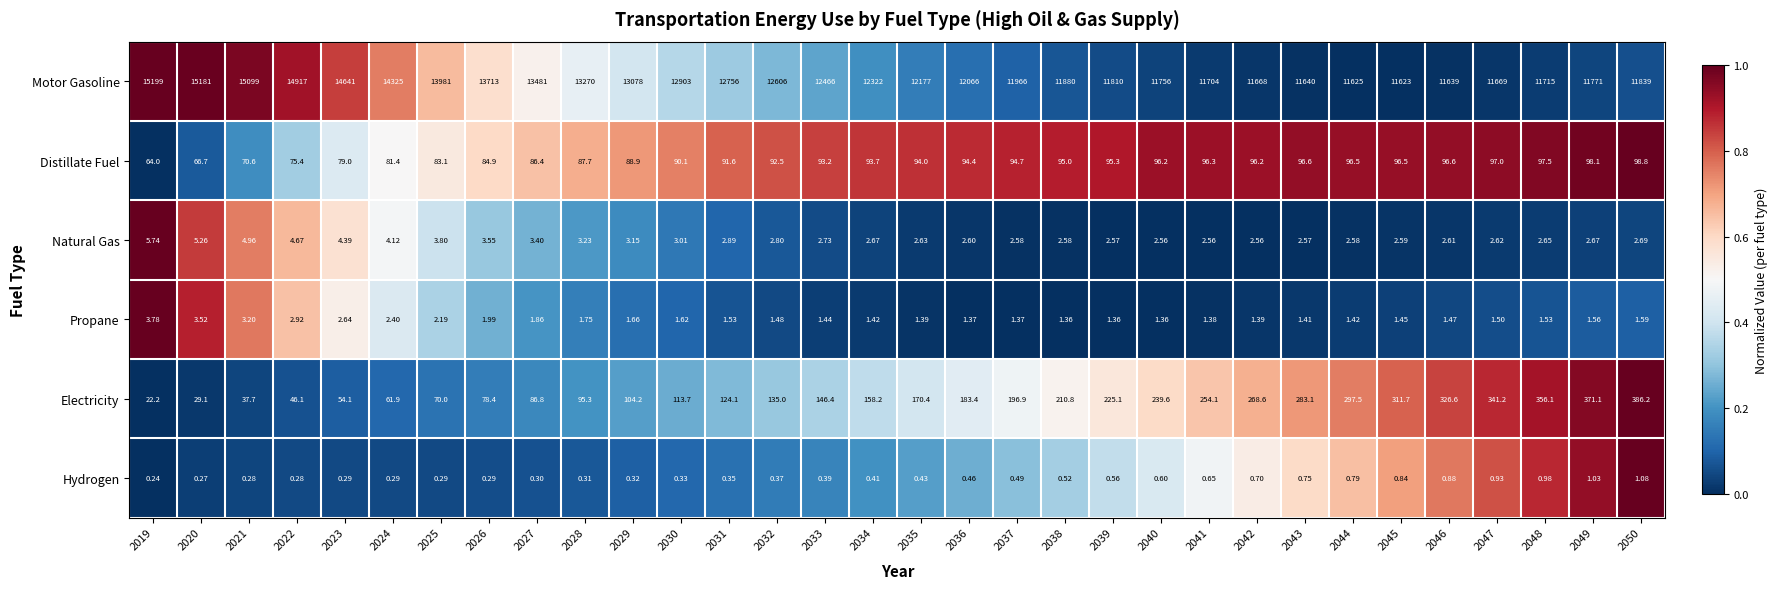

Which series has the largest total across all categories?

Motor Gasoline